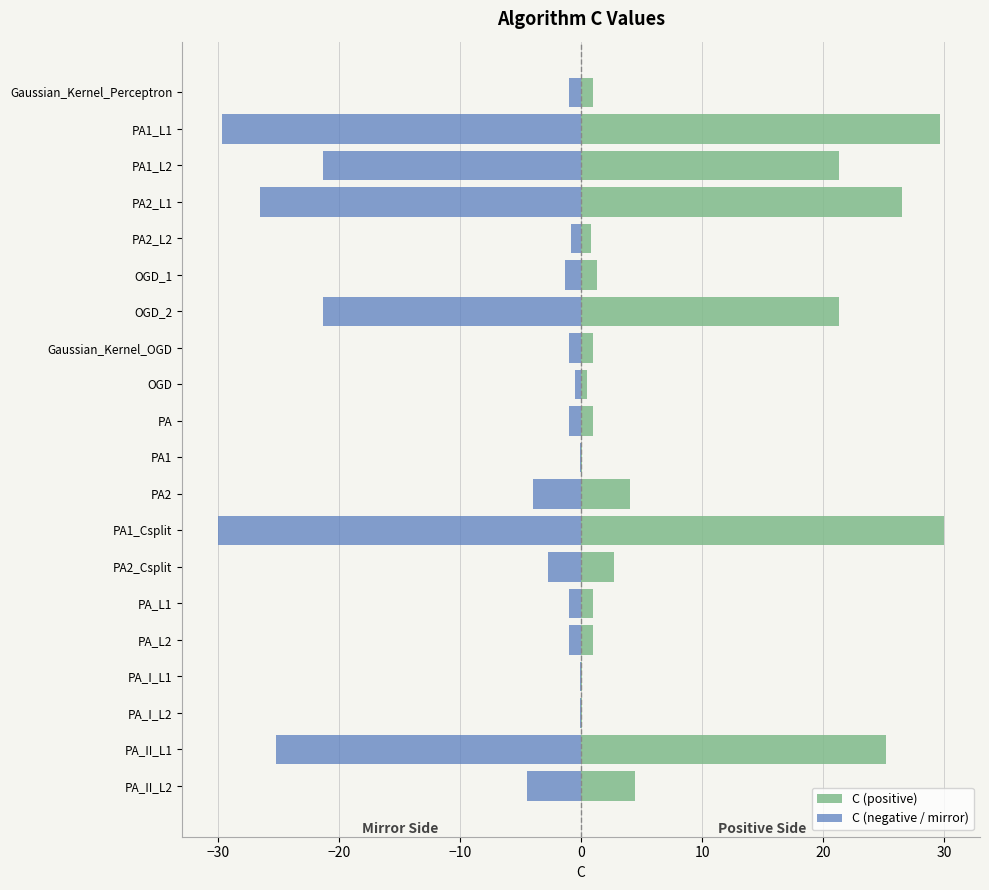

What is the difference between the second highest and minimum values in the C (positive) series?

29.6